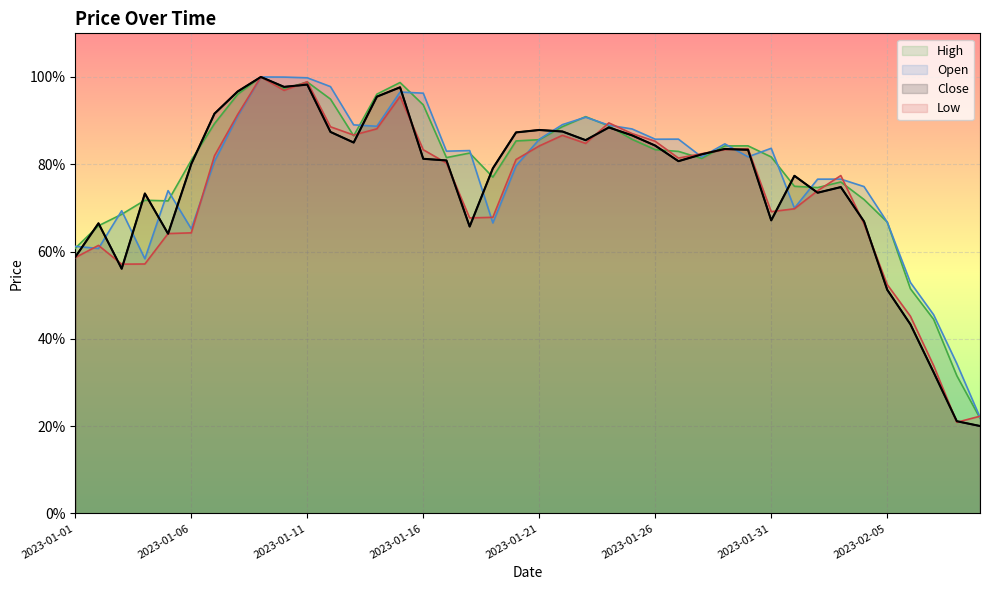

True or false: Open has more than 1 points higher than both neighbors.

True